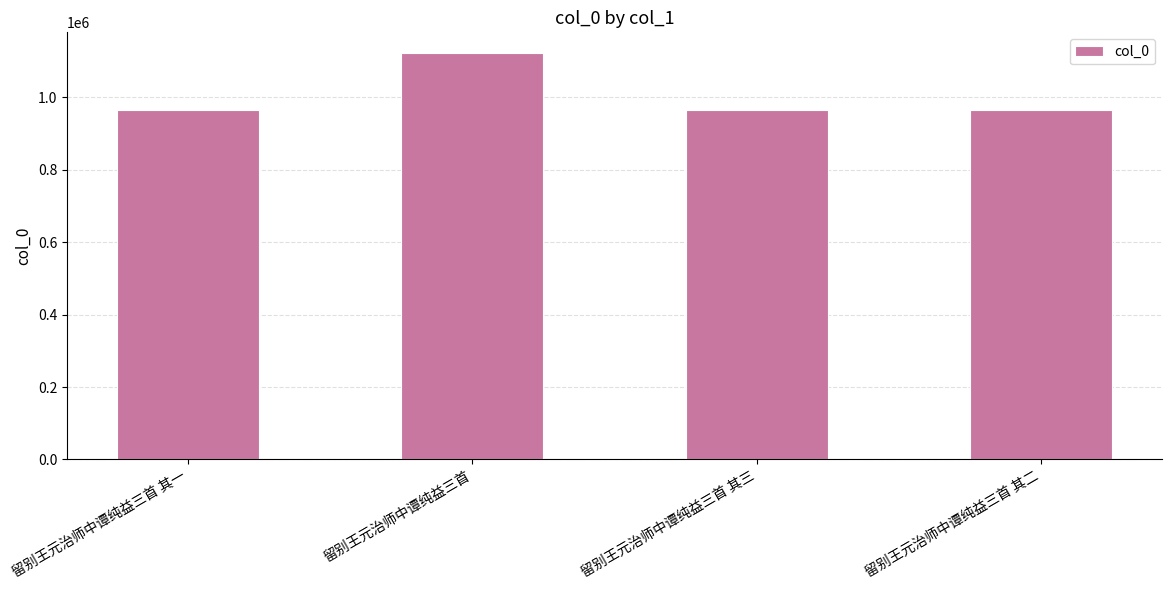

What is the maximum value shown in the chart?

1123051